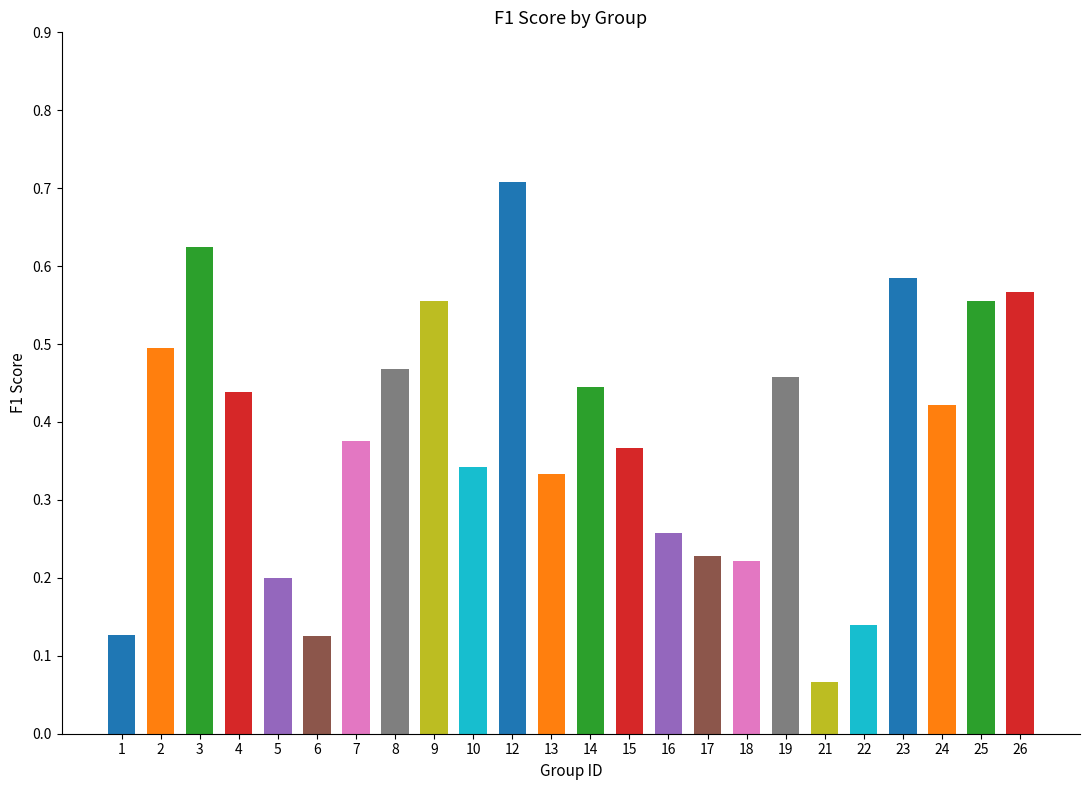

The chart shows a value of 0.1 at 18. True or false?

False